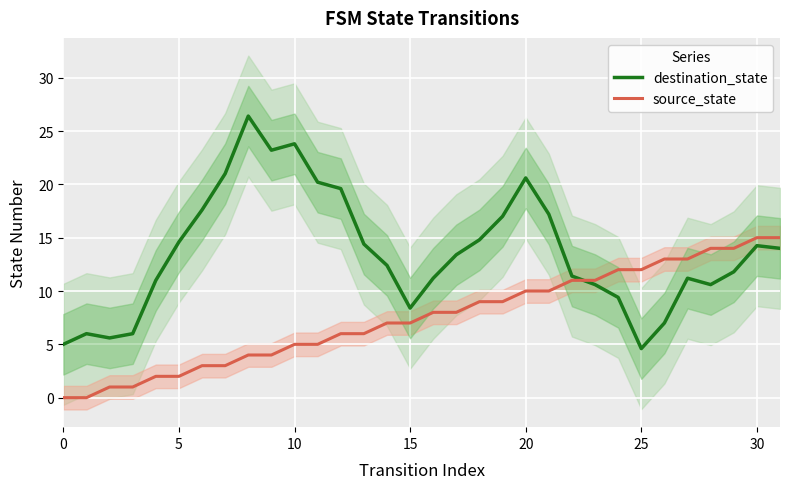

How many positive values does the source_state series have?

30